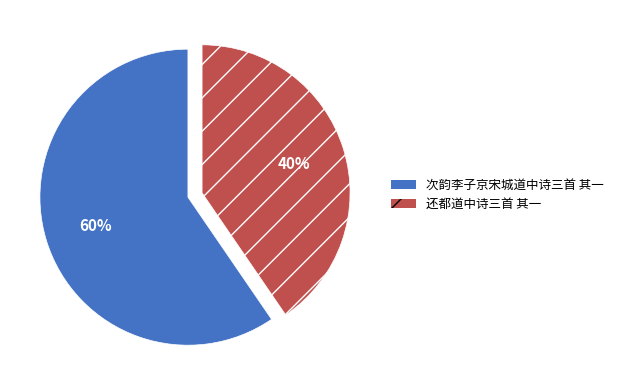

What is the ratio of the value at 还都道中诗三首 其一 to the value at 次韵李子京宋城道中诗三首 其一?

0.7